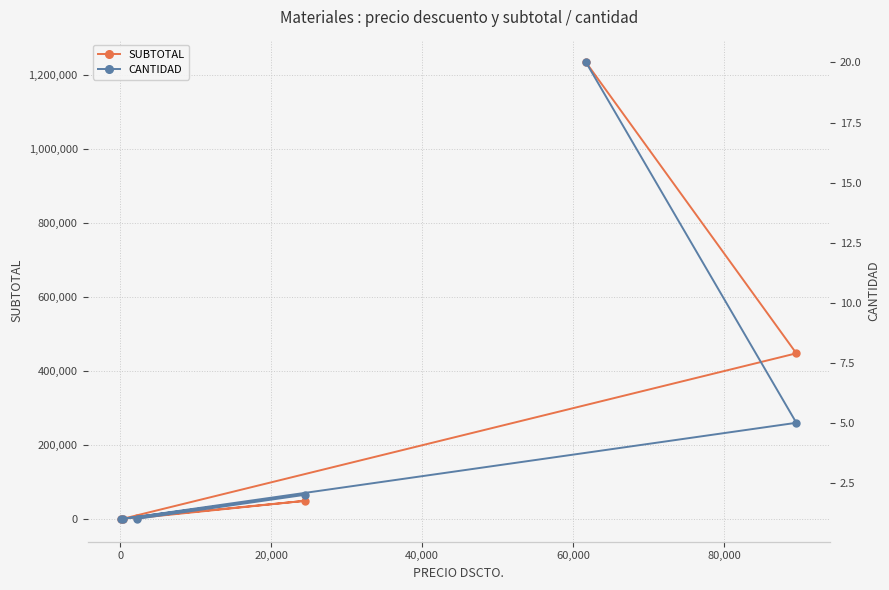

What is the highest value of the SUBTOTAL series?

1234780